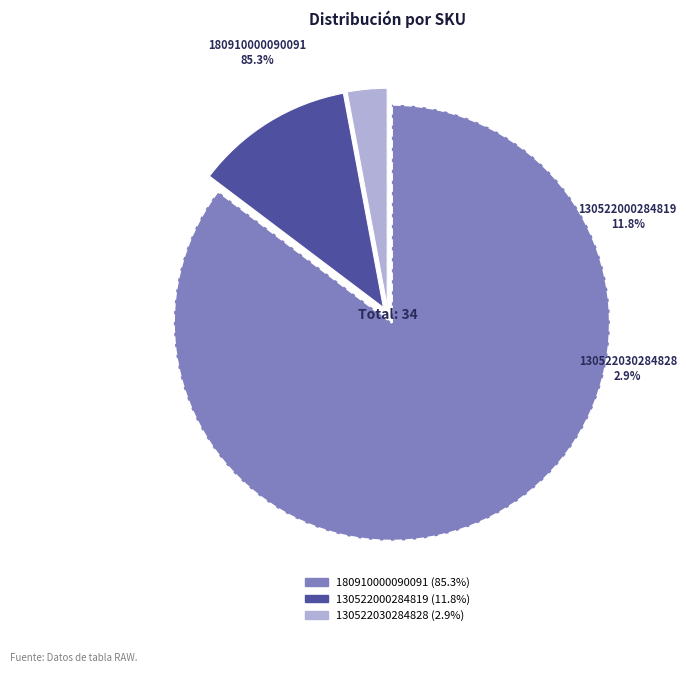

True or false: 180910000090091 accounts for 77% of the total.

False